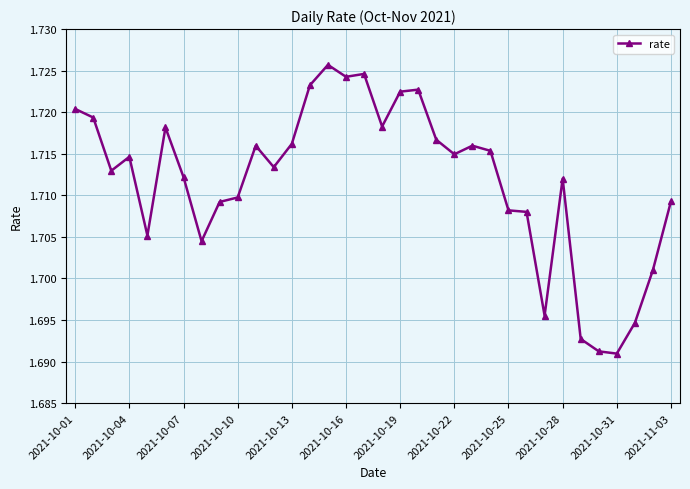

Is this an area chart (filled region under the line)?

No